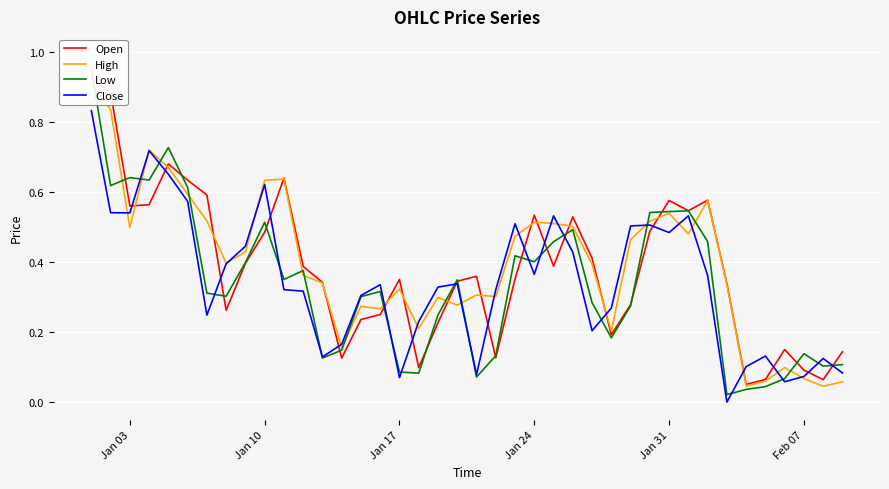

What is the sum of all Open values?

15.2